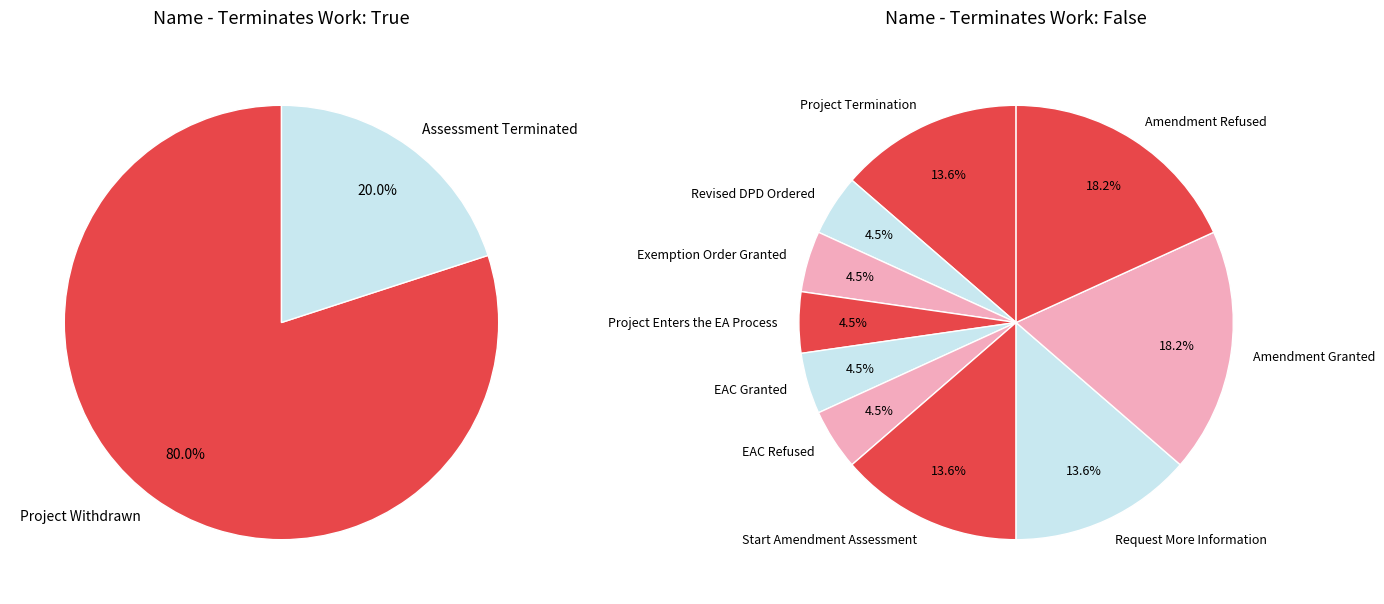

Which category has the biggest portion of the pie?

Project Withdrawn